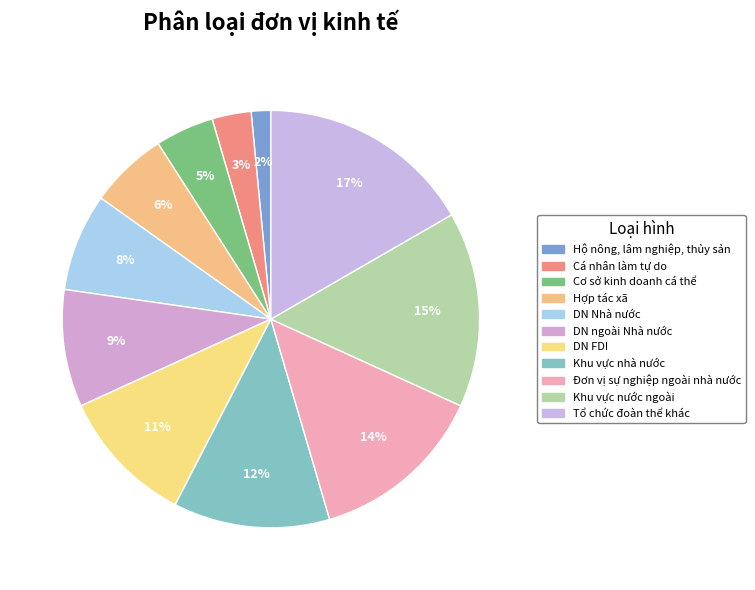

Combined, what portion of the pie is Cá nhân làm tự do and Khu vực nhà nước?

15.2%